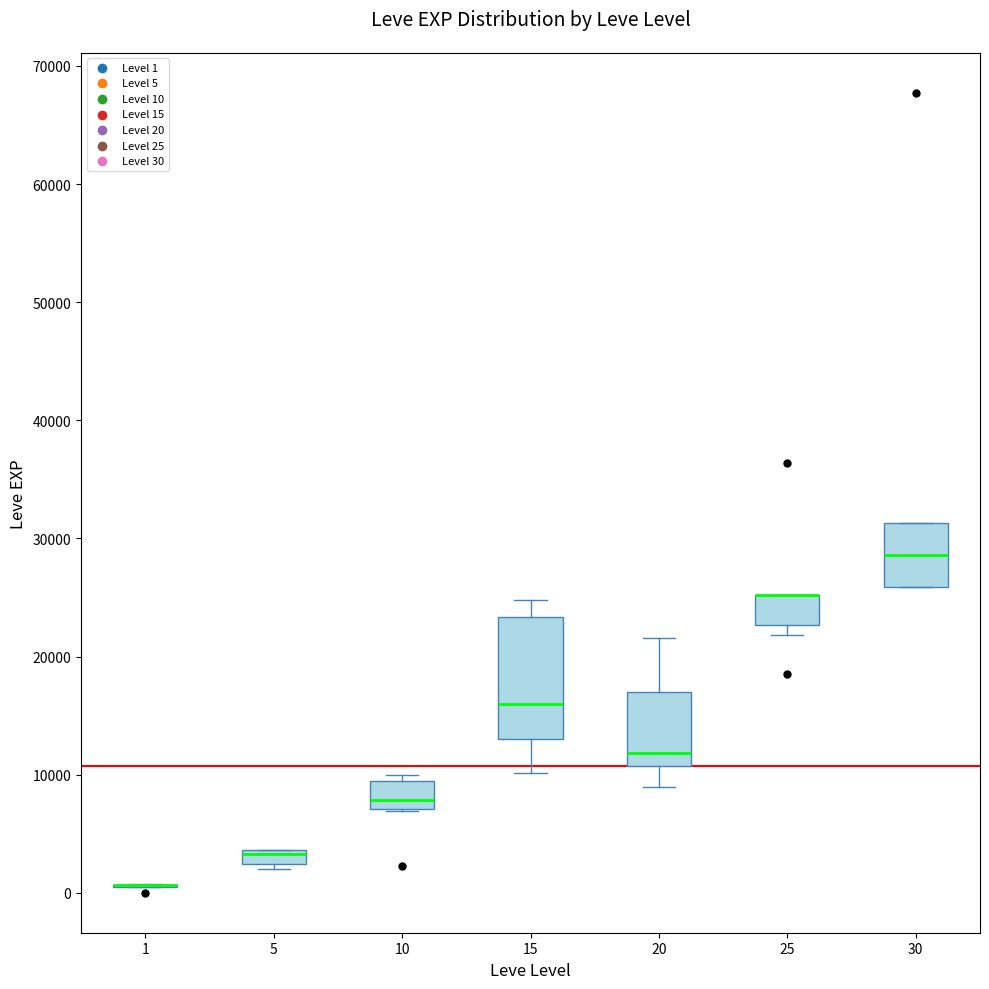

Which box is the tallest, from its lower edge to its upper edge?

15